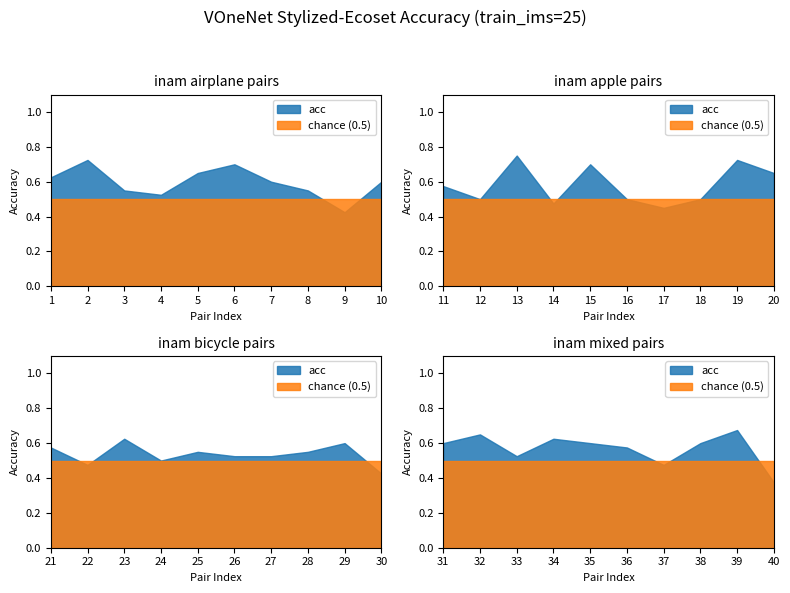

What is the value of the chance point at the 7th from the left?

0.5